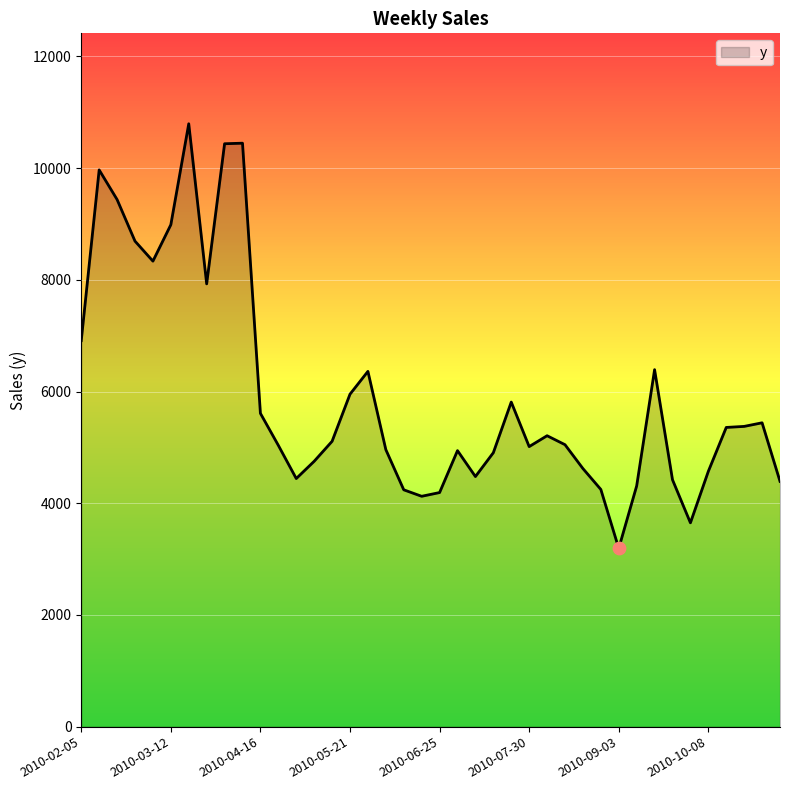

What is the maximum value shown in the chart?

10794.0